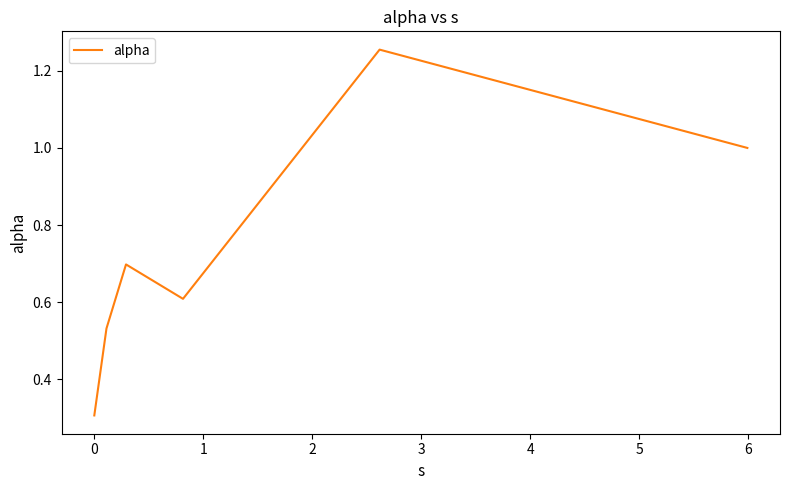

What is the difference between the maximum and minimum values?

0.9